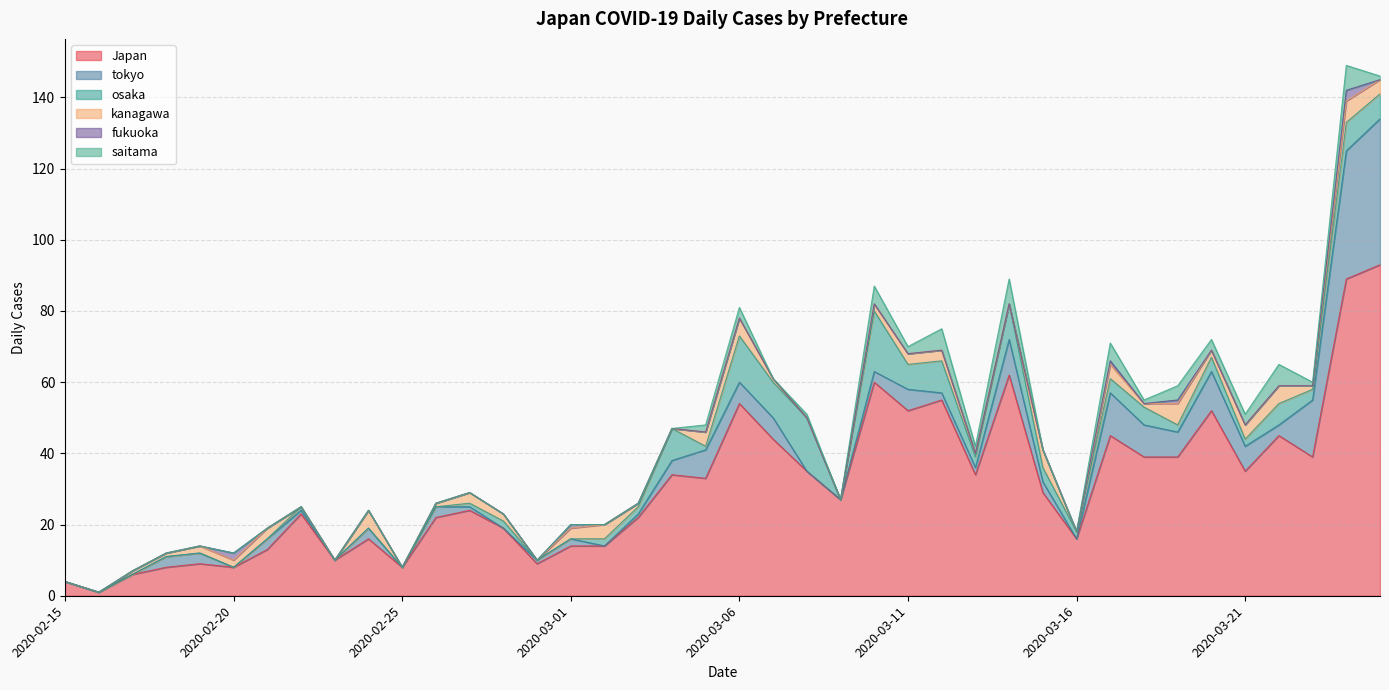

How many saitama values are between 0 and 3?

33